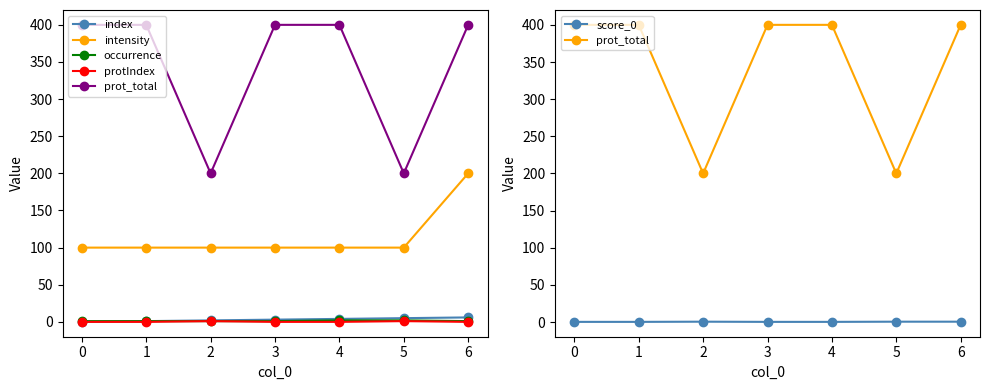

What is the sum of the occurrence values at 6 and 4?

3.0